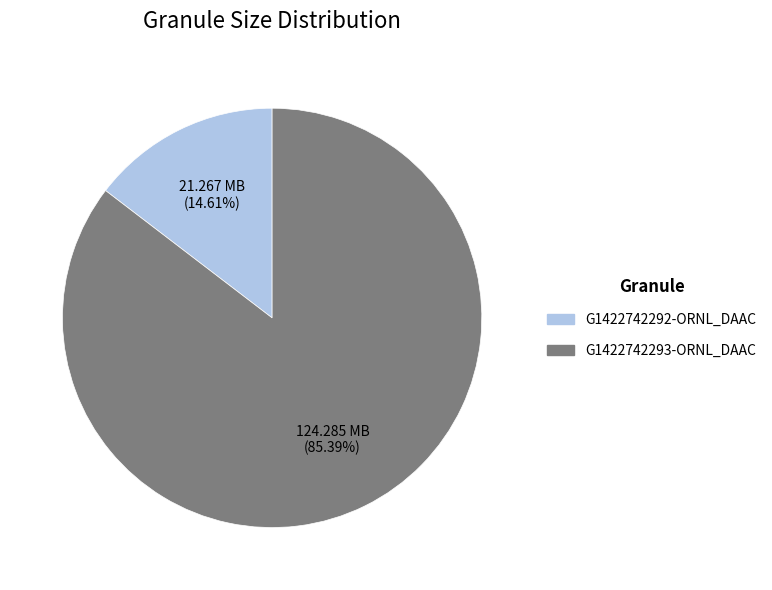

To the nearest percent, what is the average slice percentage?

50%